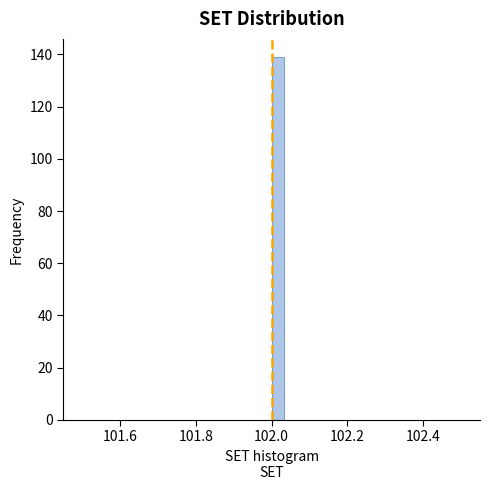

Read against the x-axis, roughly where is the centre of the tallest bar?

102.02